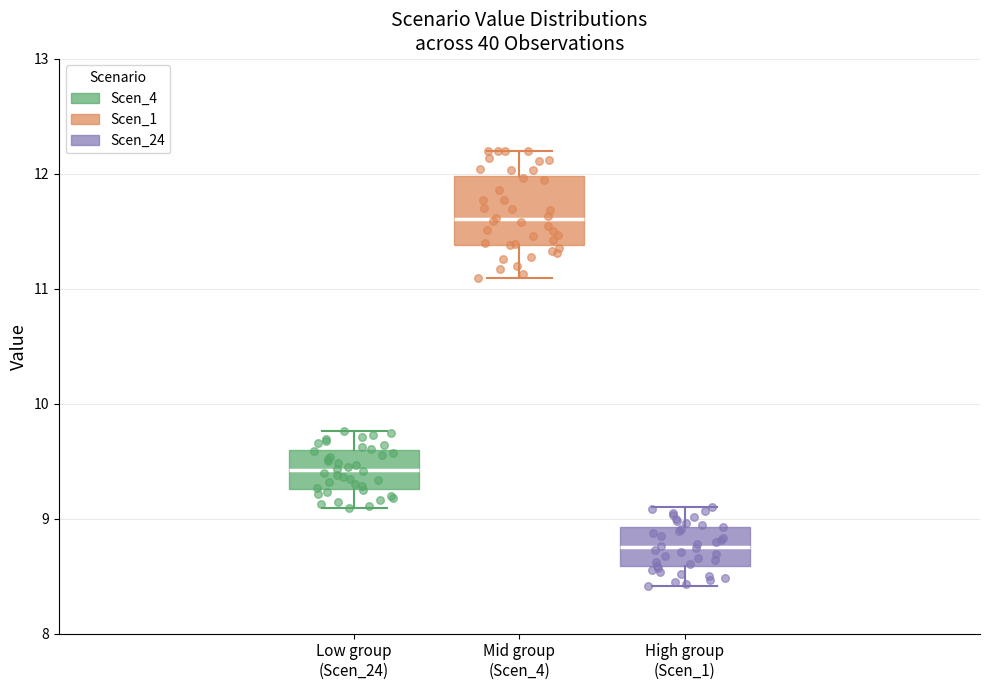

Comparing the boxes themselves (not the whiskers), which one is the tallest?

Mid group (Scen_4)